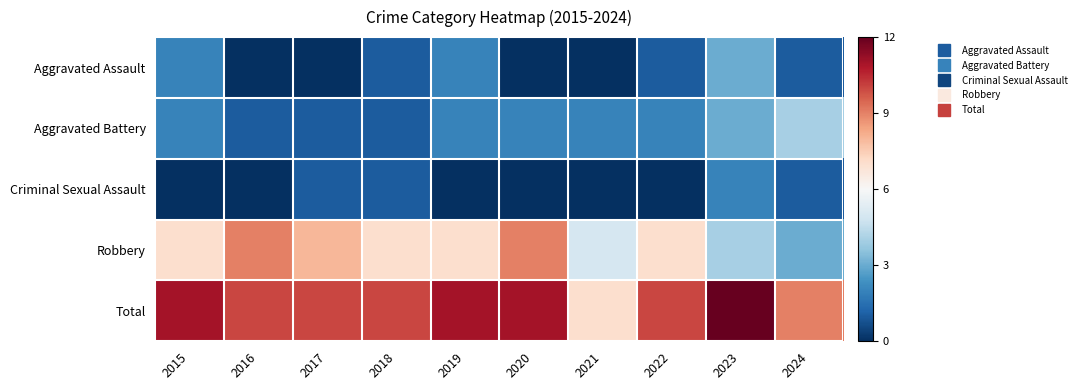

What is the difference between the highest and lowest values at 2019?

11